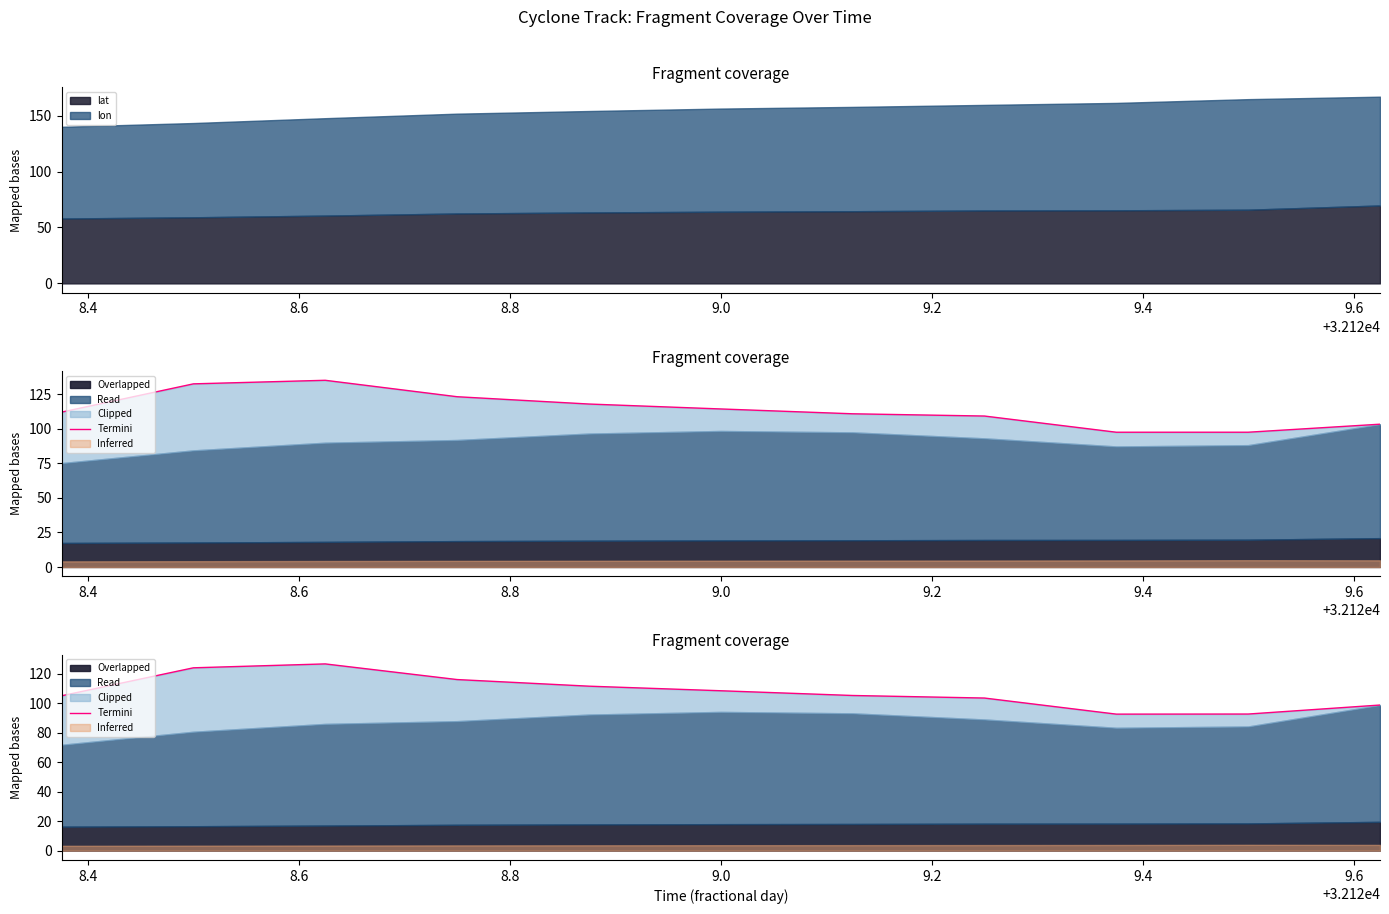

How many lines are shown in the chart?

1